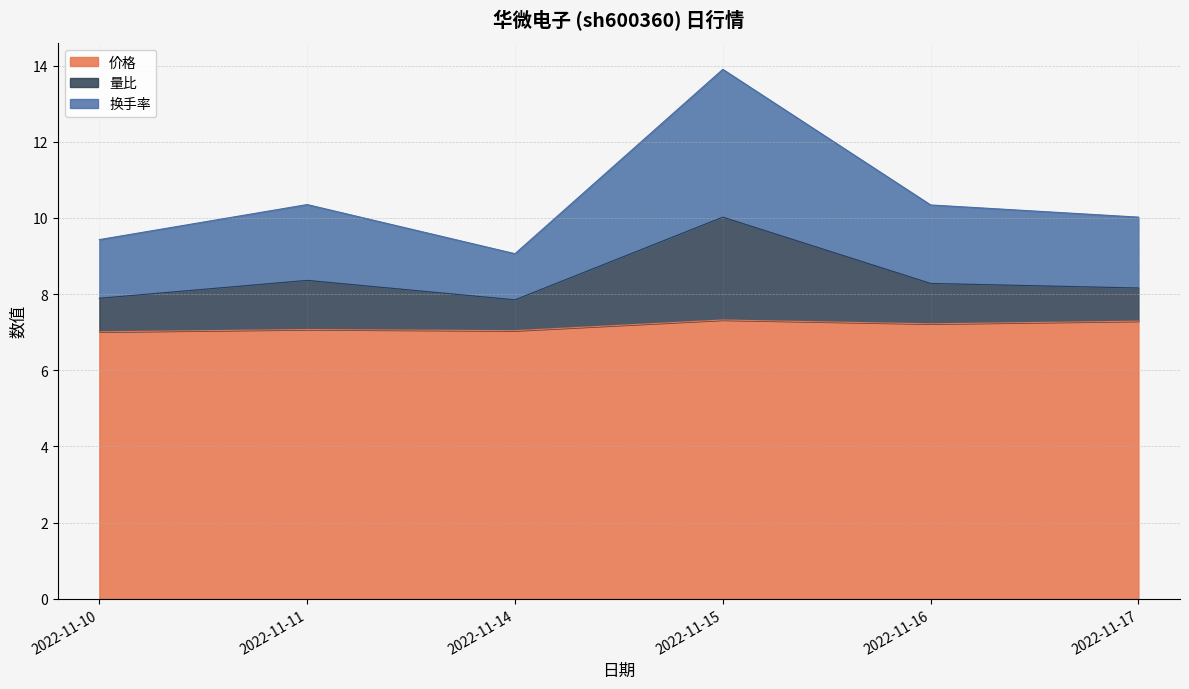

What is the value of the 量比 point at the 6th from the left?

8.2